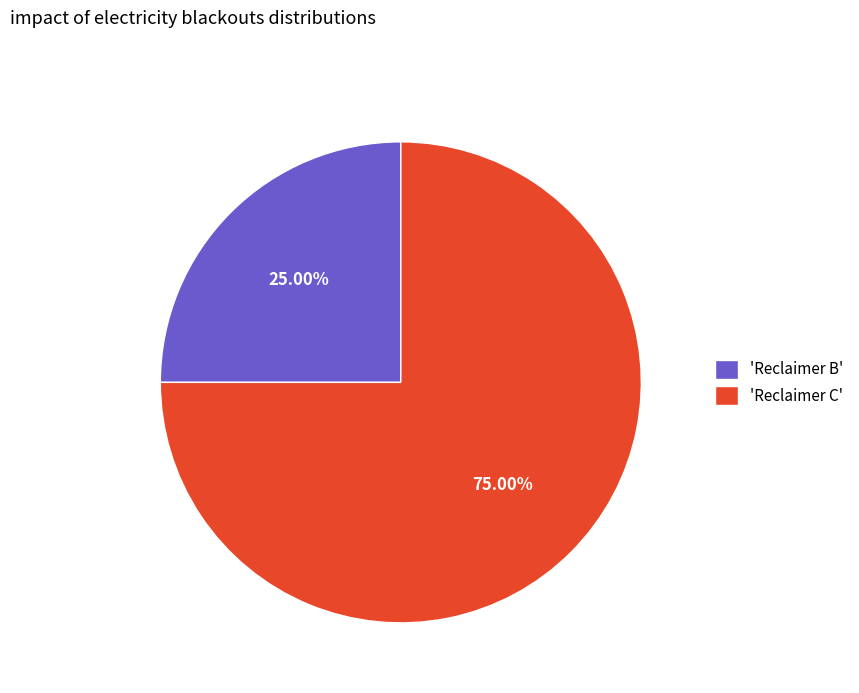

Combined, do 'Reclaimer C' and 'Reclaimer B' account for over 50%?

Yes